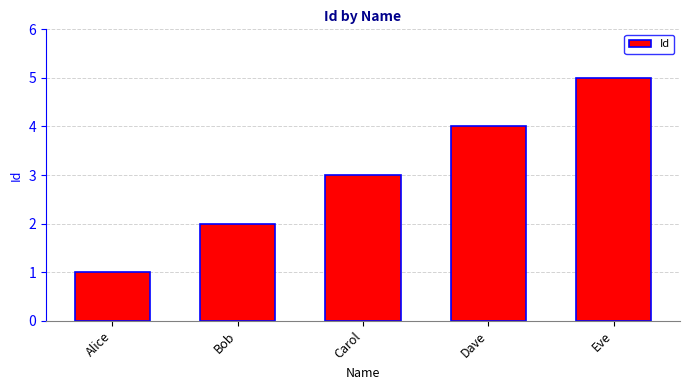

How many distinct data groups are displayed?

1